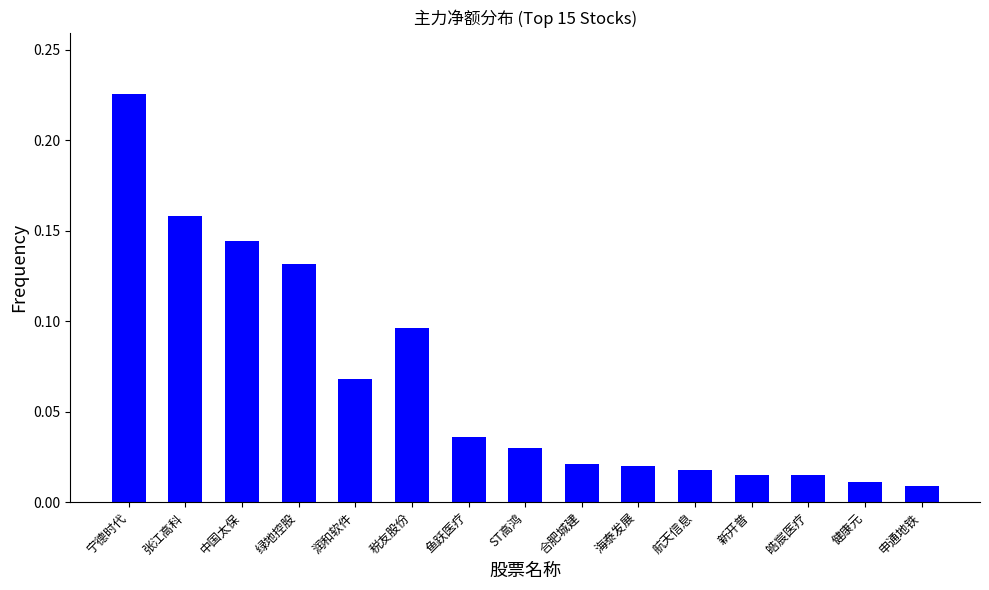

The value at 宁德时代 is 0.4. True or false?

False